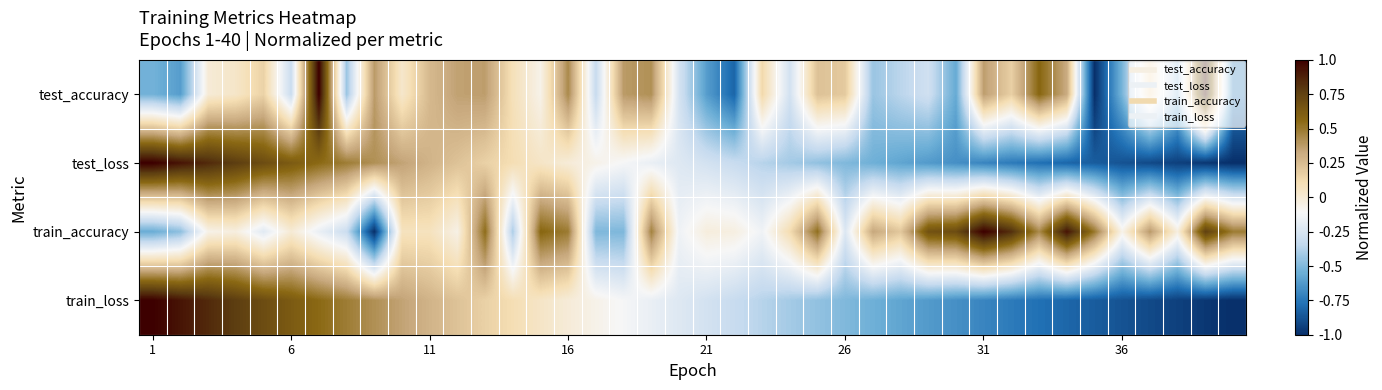

Count the number of data series in this chart.

4